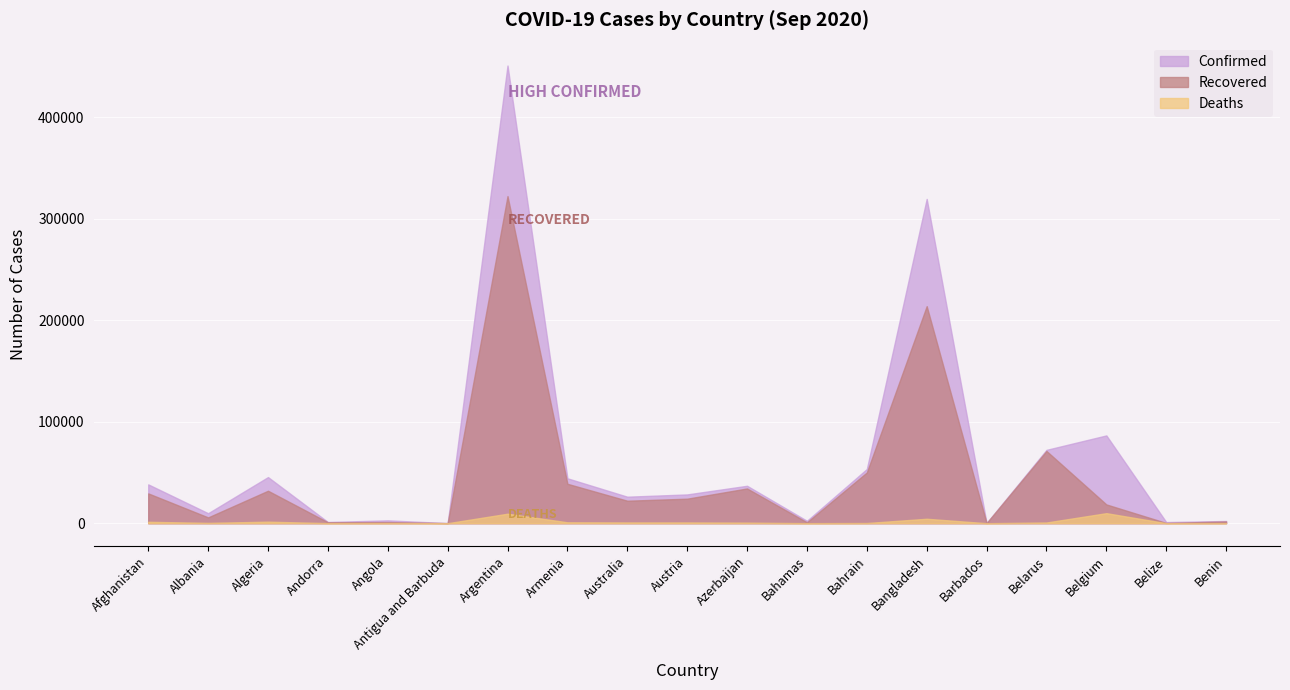

What is the lowest value of the Deaths series?

3